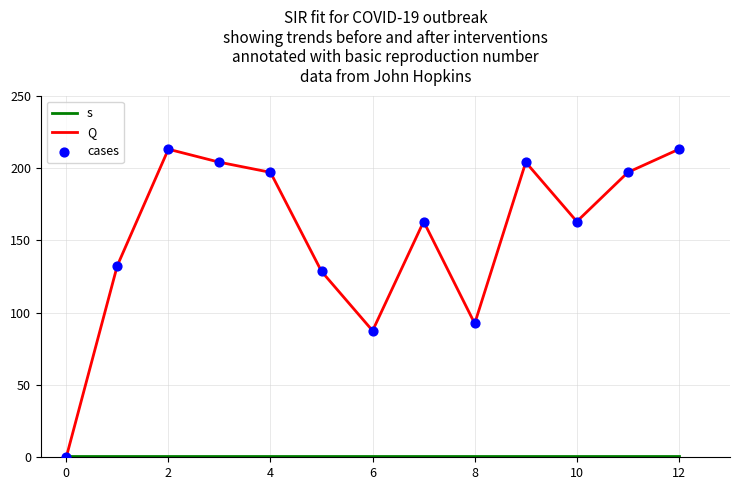

At which category is the sum across all series the highest?

2